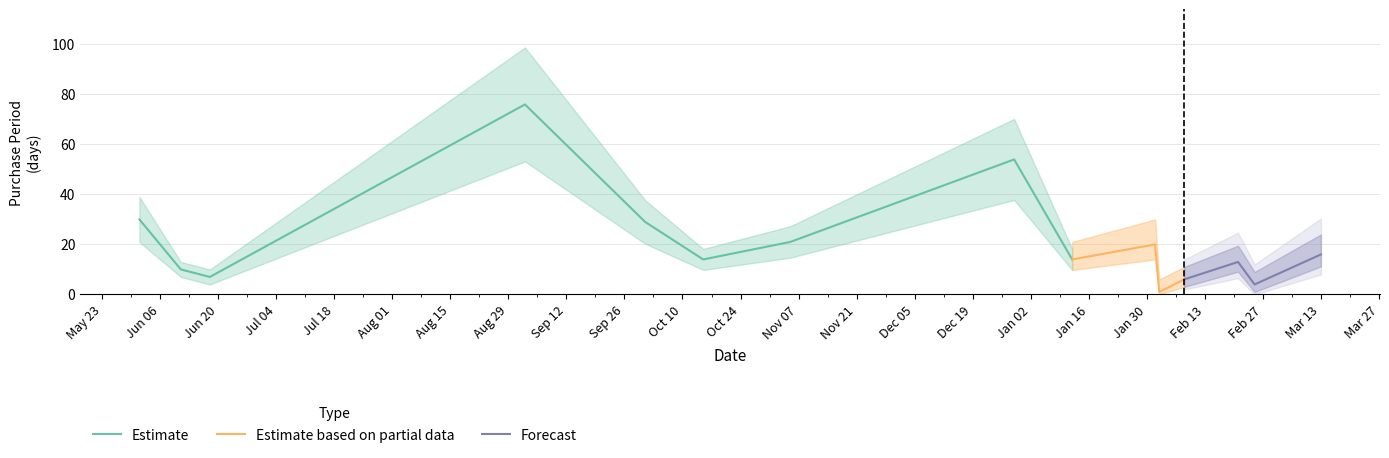

Is this an area chart (filled region under the line)?

No